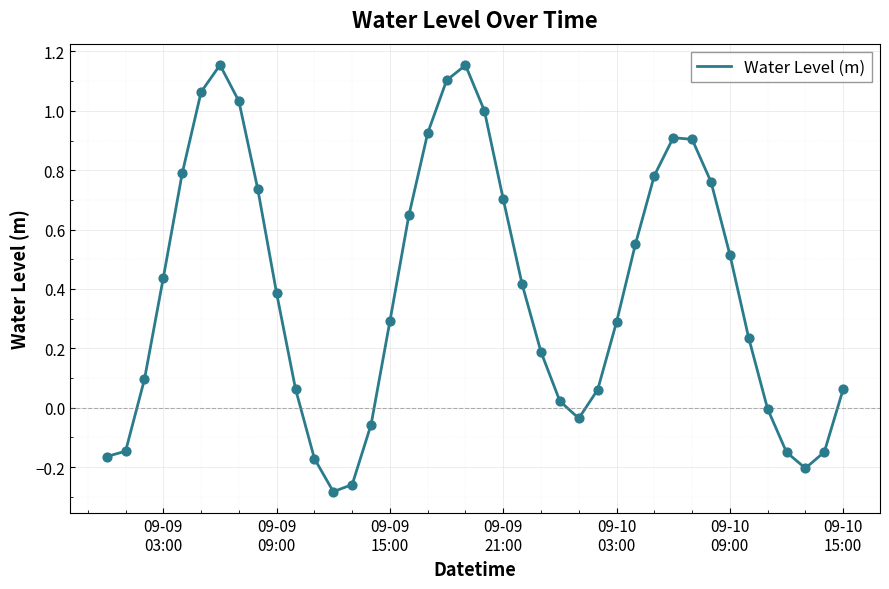

What is the difference between the maximum and minimum values?

1.4